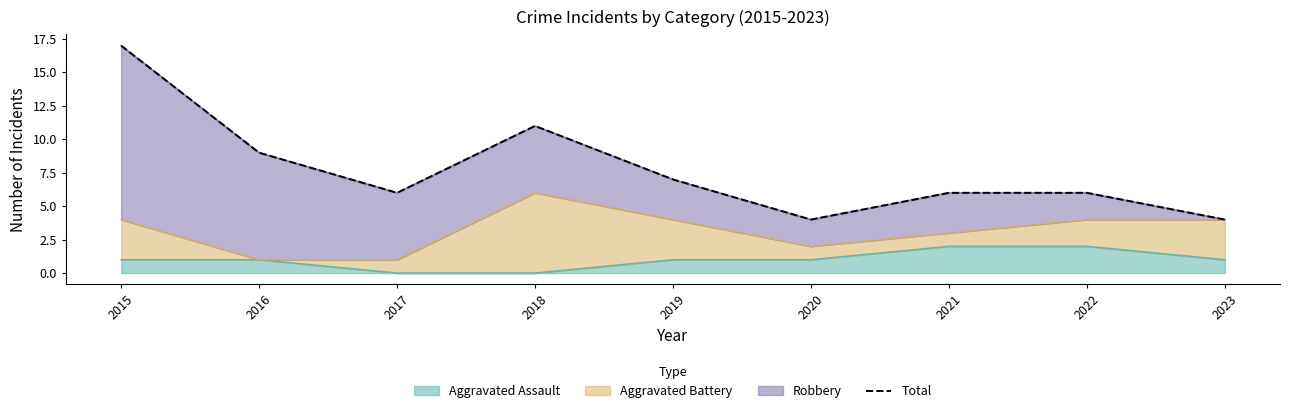

True or false: the data shows 11 at 2017.

False